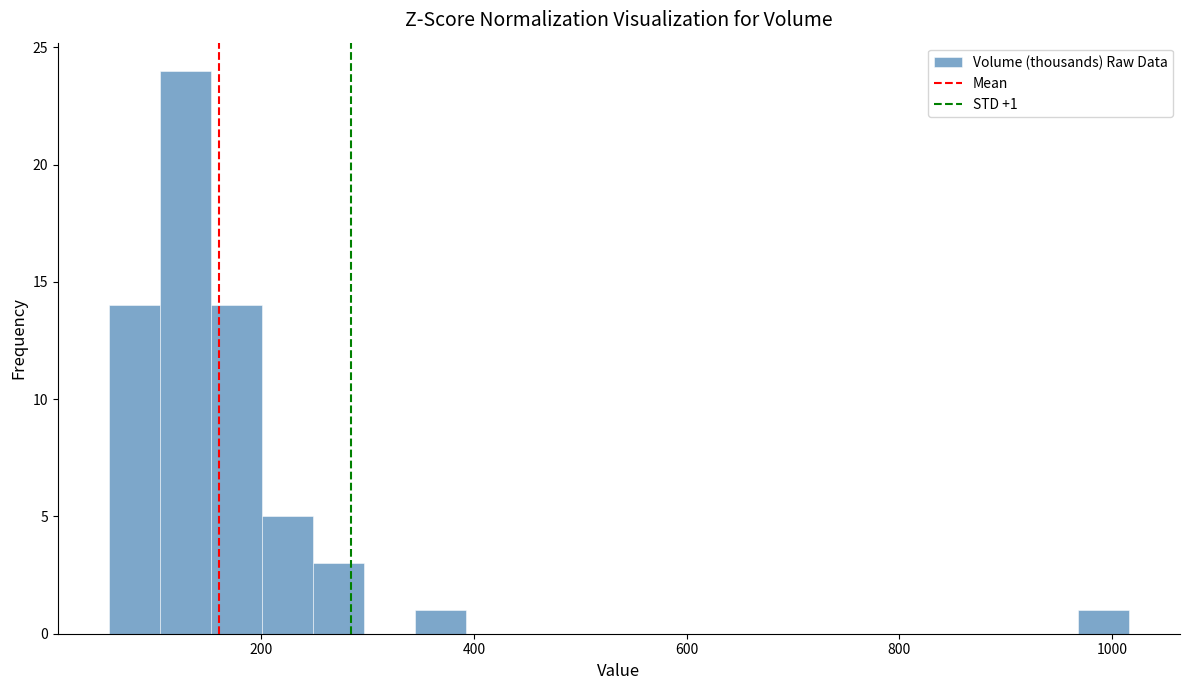

Around what value on the x-axis is the tallest bar? Give the approximate position of its centre, as read against the axis.

120